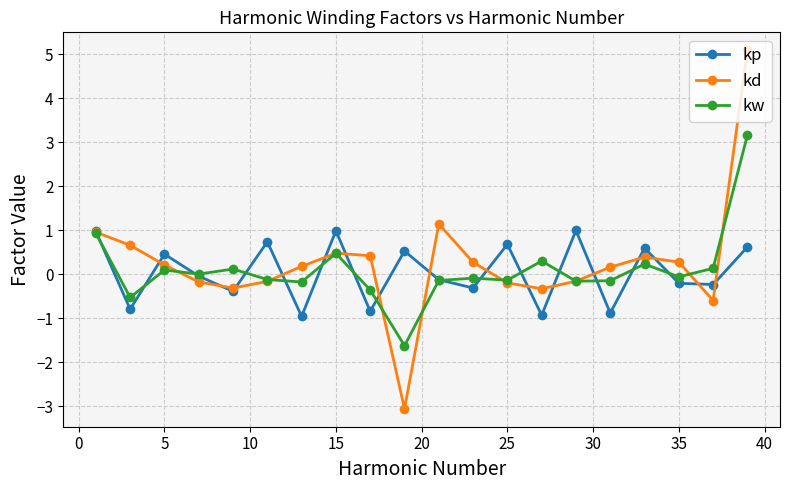

What is the value of the kp point at the 13th from the left?

0.7